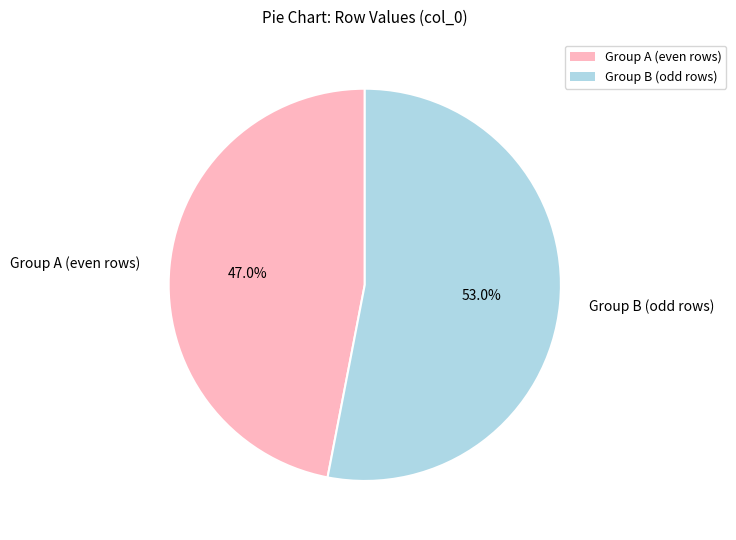

Does any single category account for the majority?

Yes